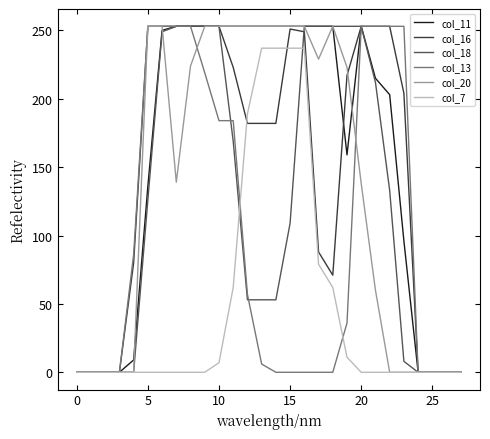

What are all the series names shown in the legend?

col_11, col_16, col_18, col_13, col_20, col_7